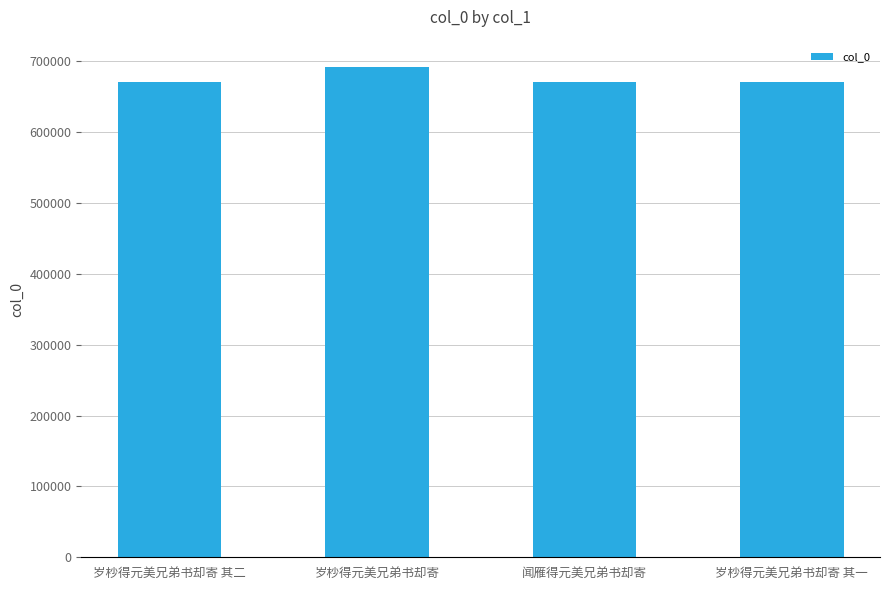

Is it true that the value at 闻雁得元美兄弟书却寄 is 1186100?

False